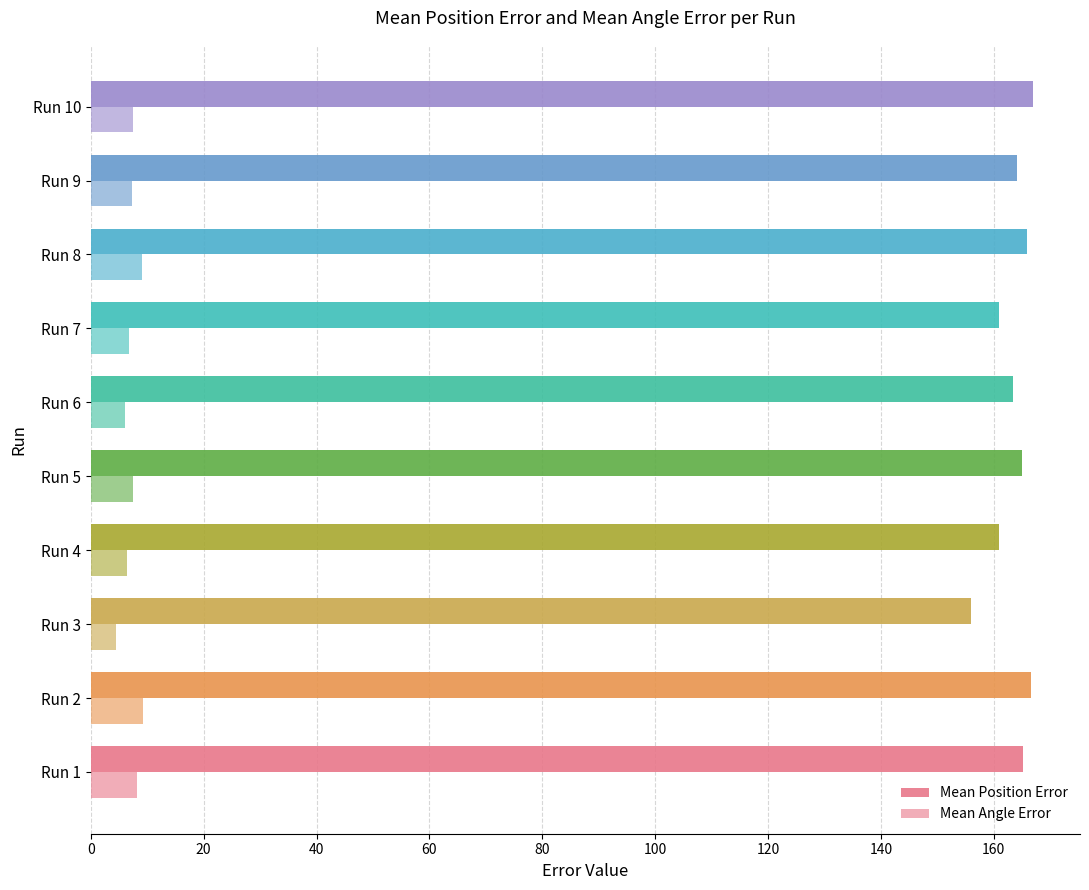

Count the number of data series in this chart.

2